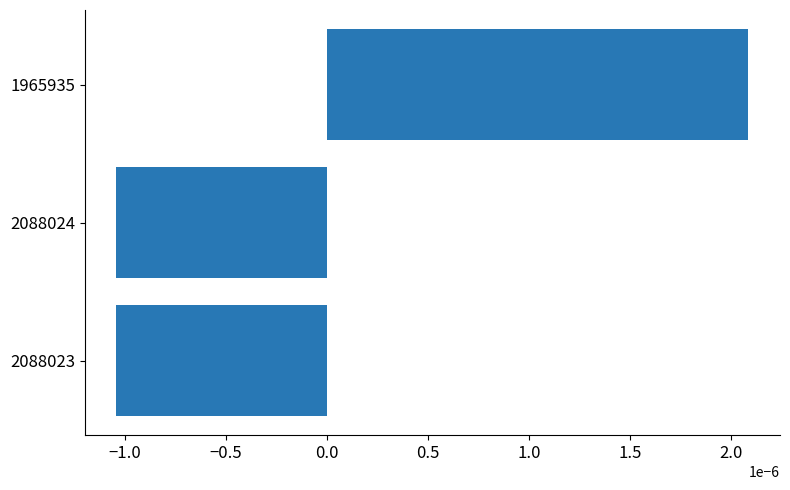

How many values are above zero?

1